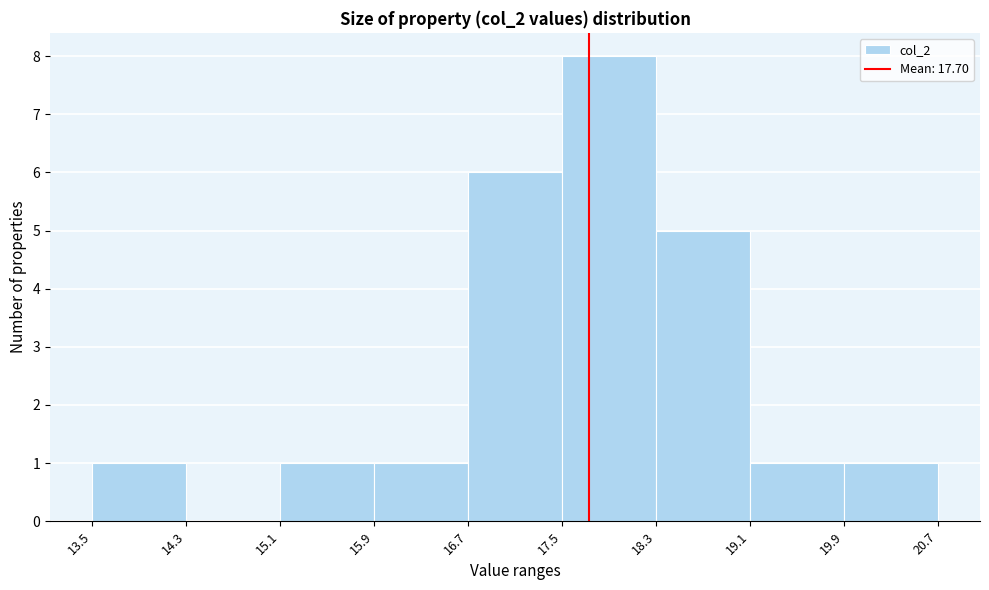

How tall is the bar that spans 15.1 to 15.9 on the x-axis? The values are not printed on the chart, so give them approximately, as read against the axis.

1